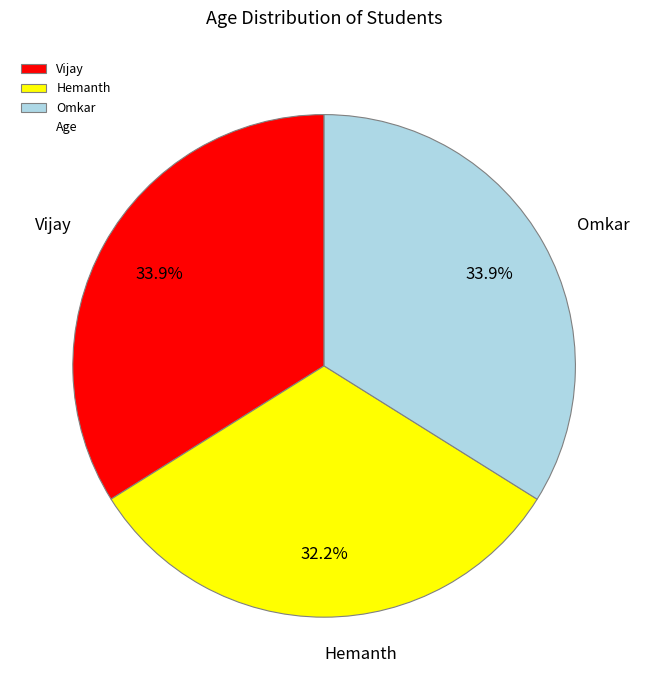

Count the number of slices in the pie.

3